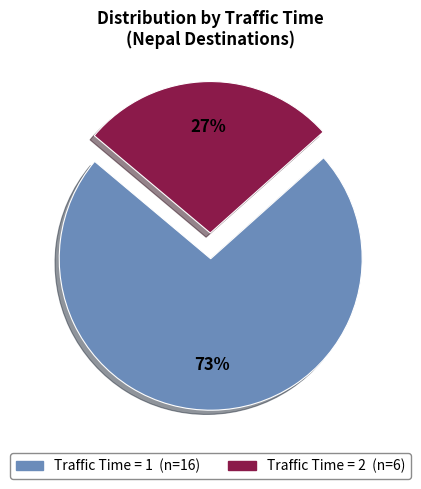

Is there a majority slice in this chart?

Yes